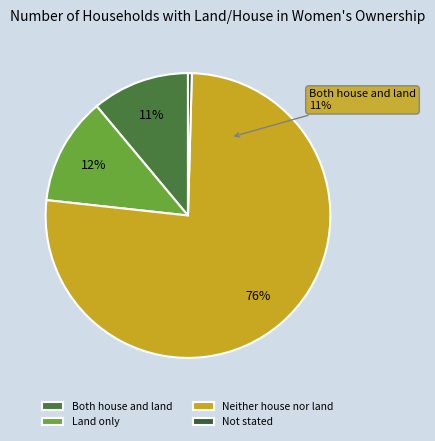

Rank the categories by value from highest to lowest.

Neither house nor land, Land only, Both house and land, Not stated